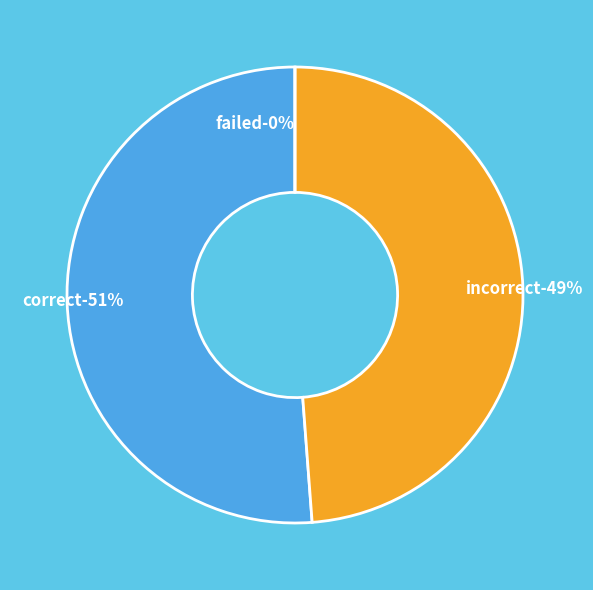

To the nearest percent, what is the difference between the failed and correct slice percentages?

51%